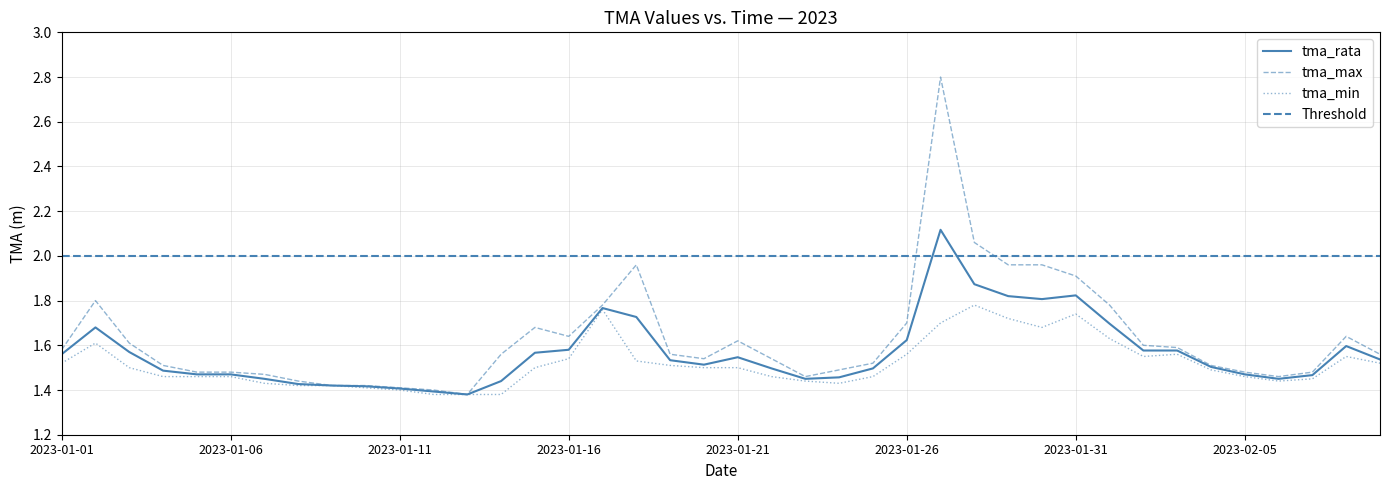

At which label is tma_max closest to 2?

2023-01-18